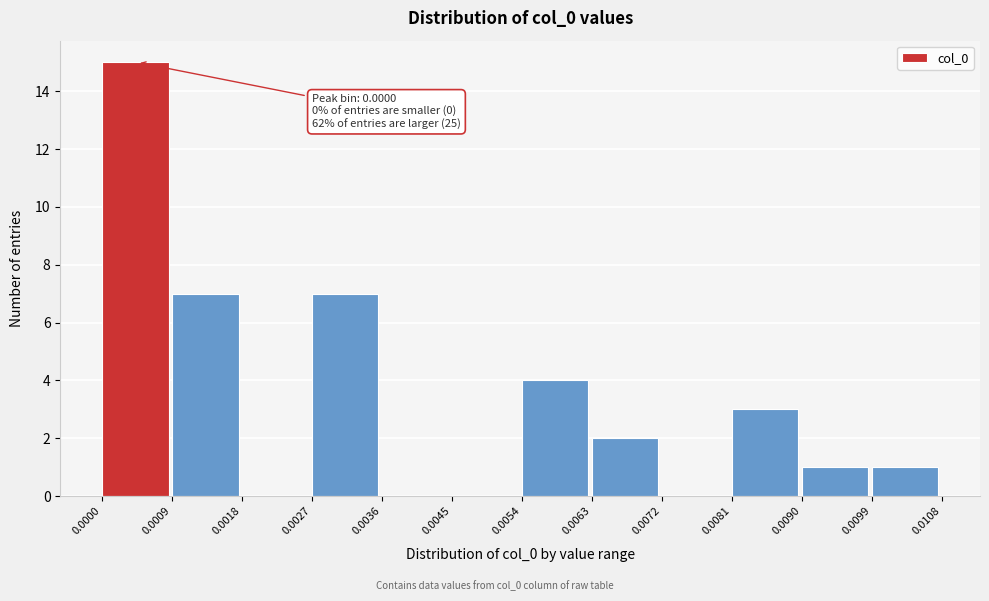

Over which range of the x-axis is the bar tallest?

0.0000 to 0.0009